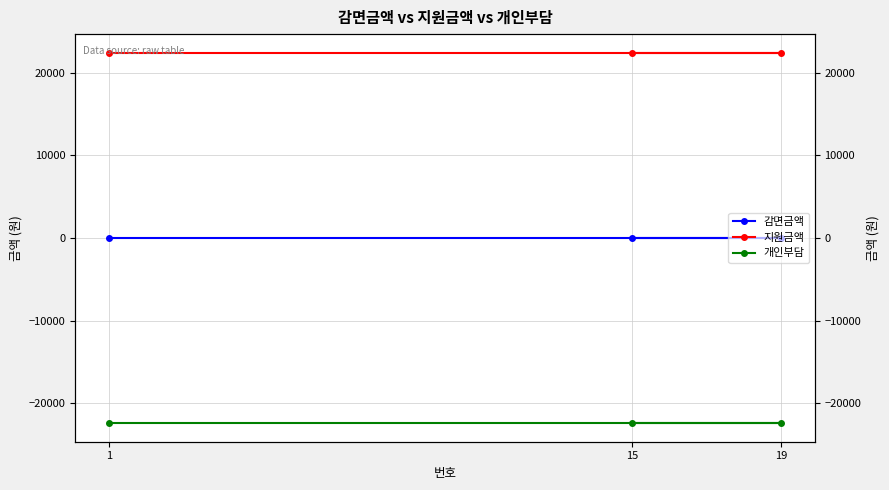

What is the average value of the 지원금액 series?

22410